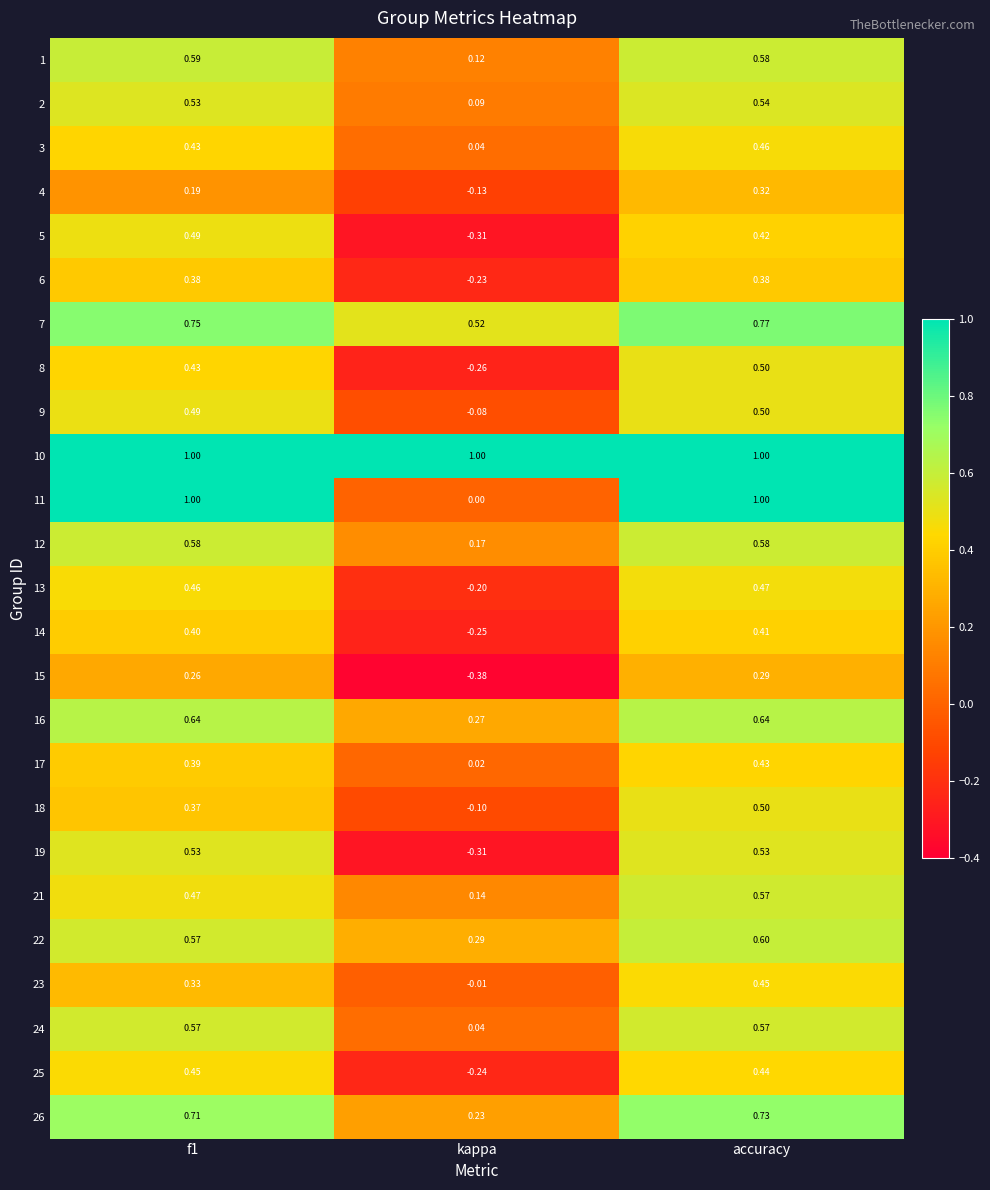

Where is 7 nearest to the value 0?

kappa